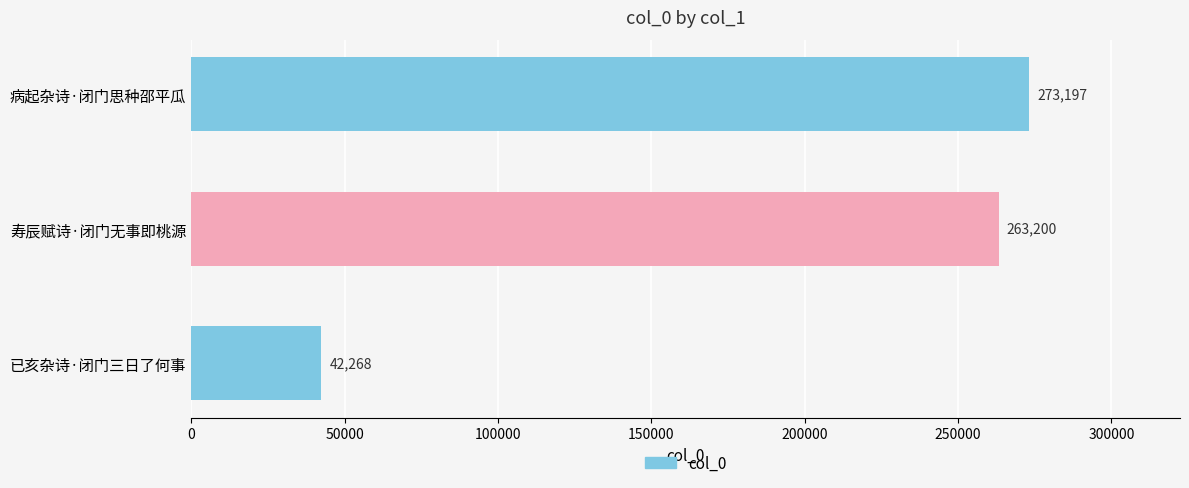

Reading top to bottom, transcribe all the data shown in this chart.

273197	263200	42268